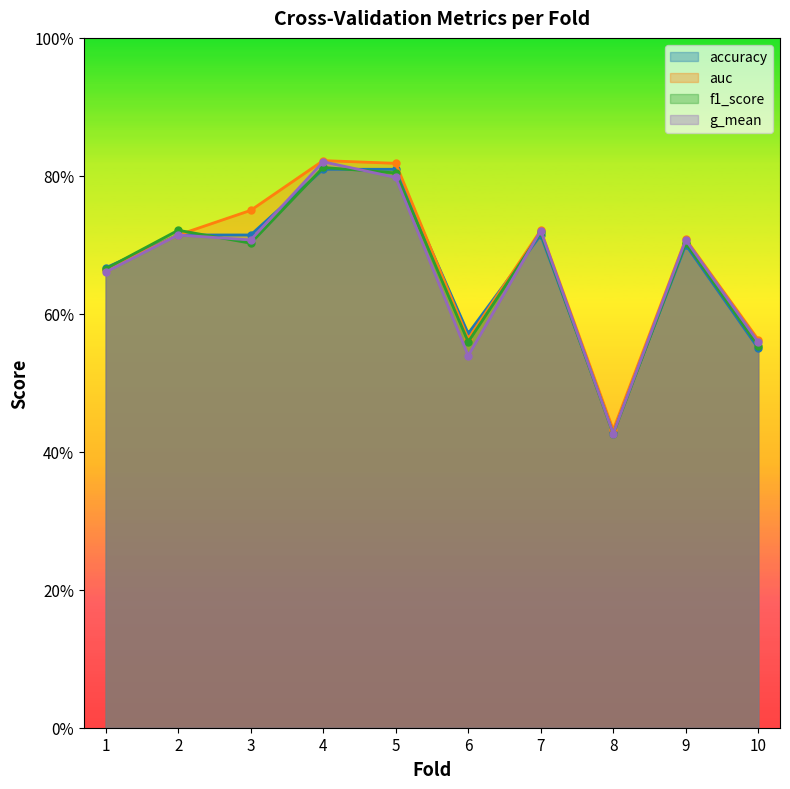

Between 3 and 5, which series saw the biggest shift?

f1_score